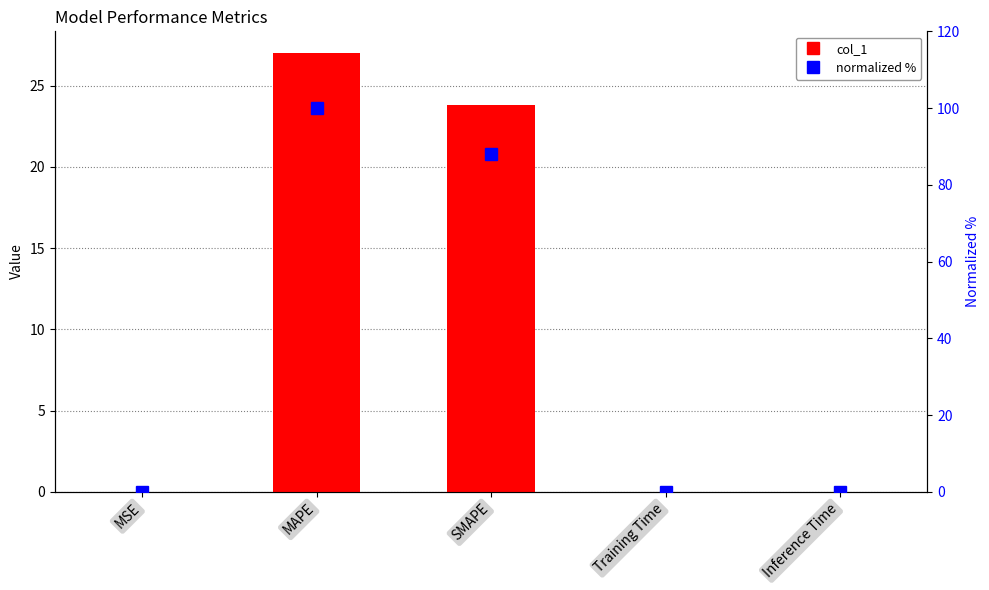

Which series has the largest range (max minus min)?

normalized %